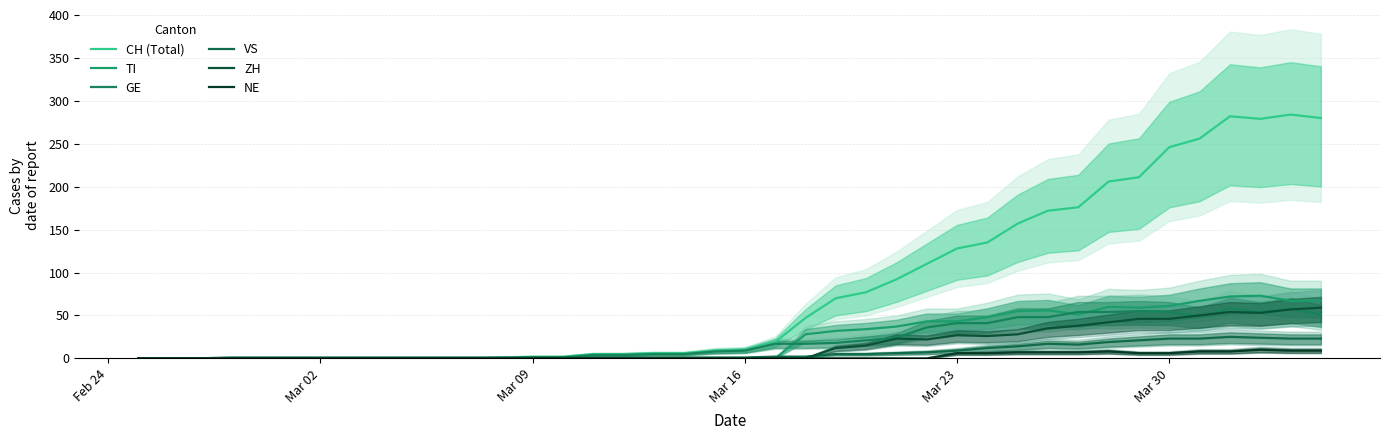

In CH (Total), how many points are lower than both neighbors (excluding endpoints)?

1